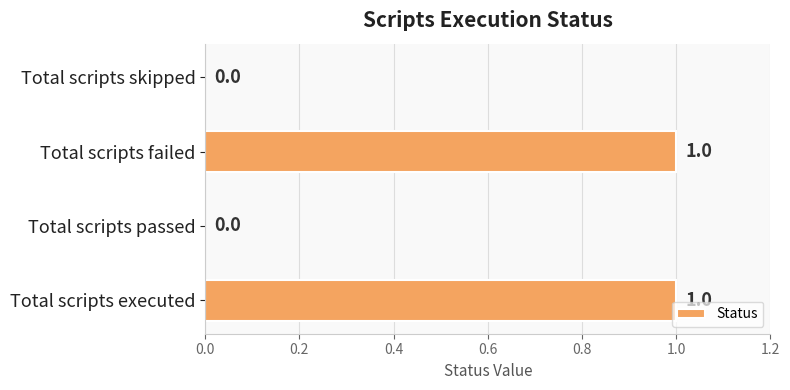

The chart shows a value of 1 at Total scripts failed. True or false?

True